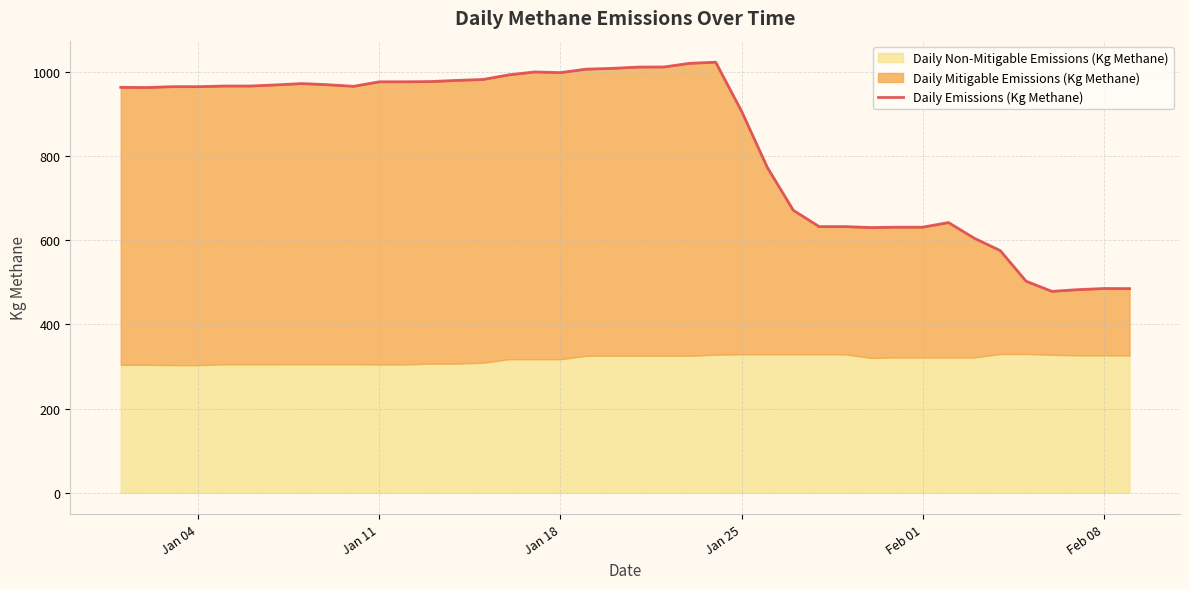

True or false: the data has more than 2 interior local peaks.

True